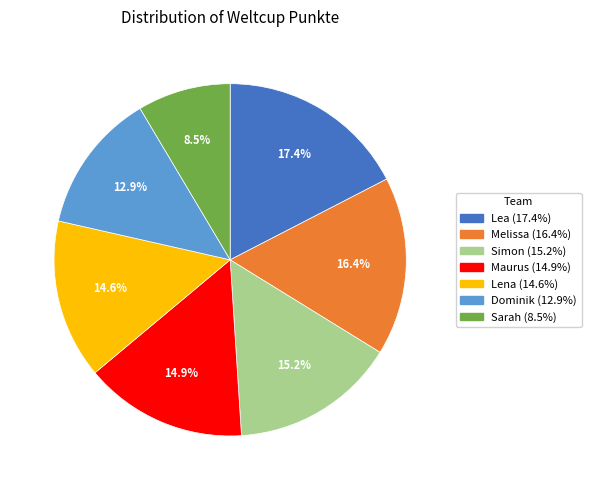

Which category has the biggest portion of the pie?

Lea